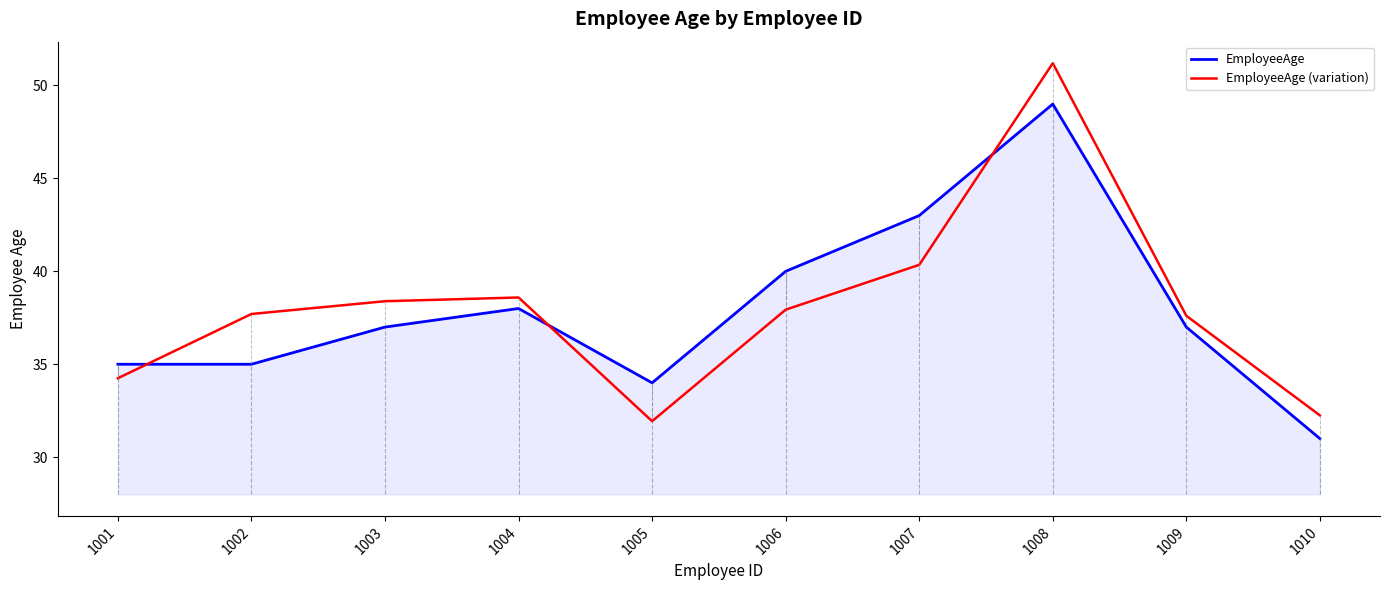

True or false: EmployeeAge has a value of 34.0 at 1005.

True